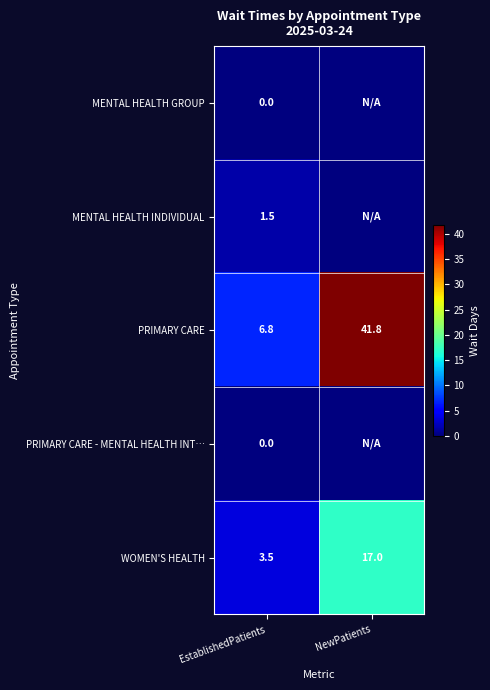

What is the greatest value displayed?

41.8